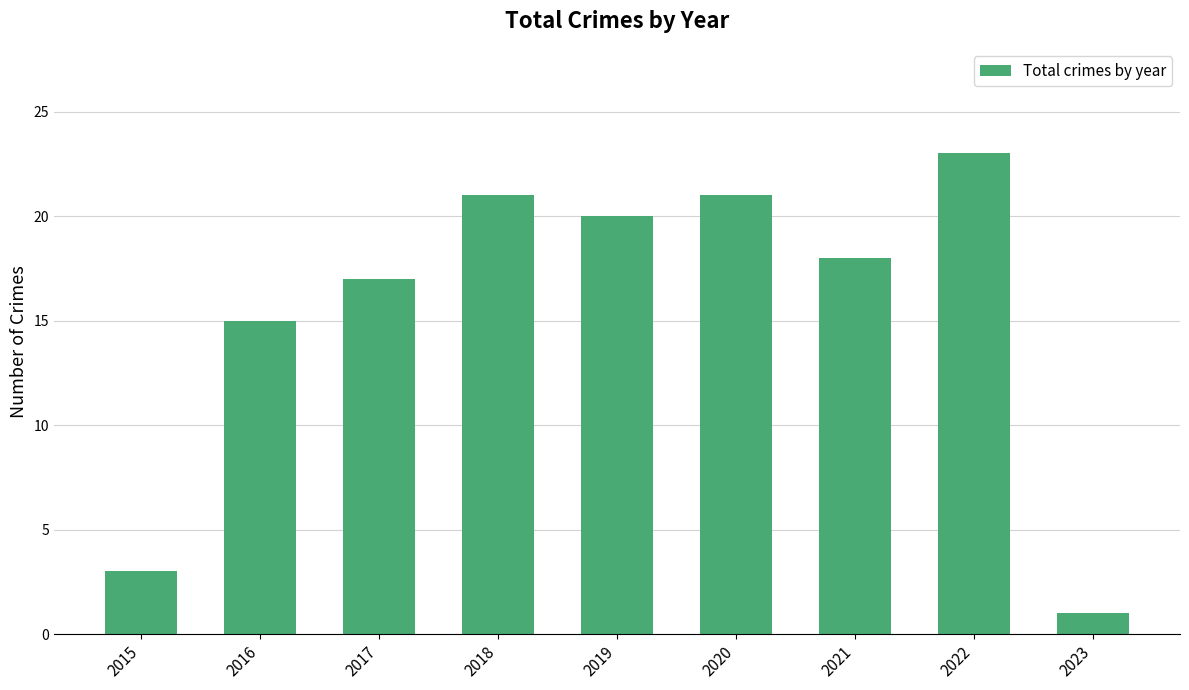

What is the value of the 8th bar from the left?

23